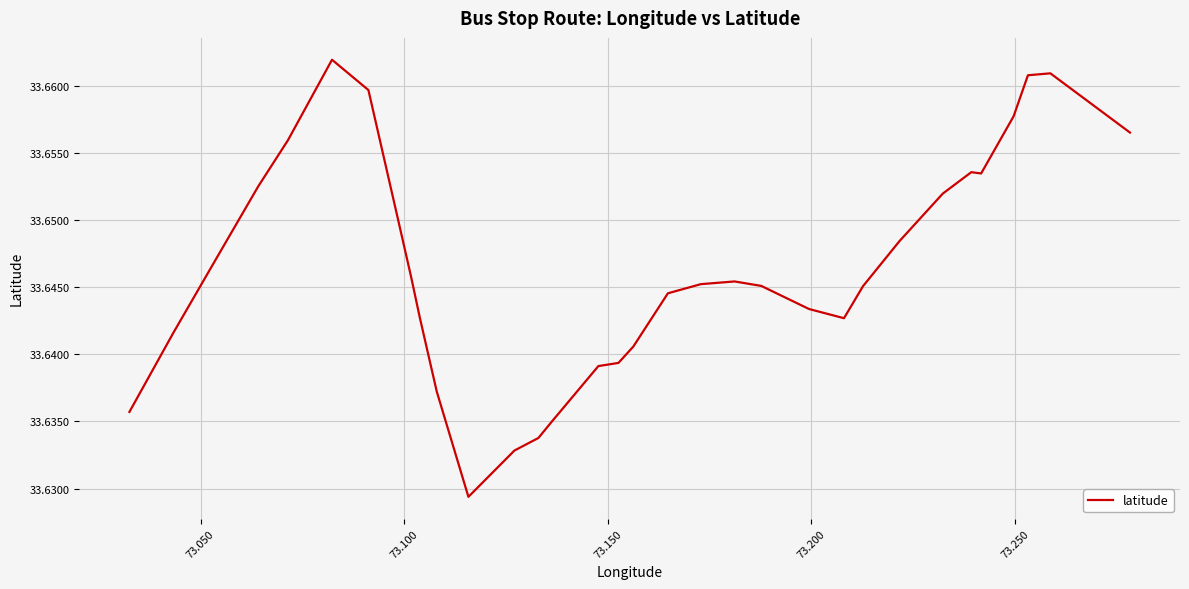

Count the number of data series in this chart.

1